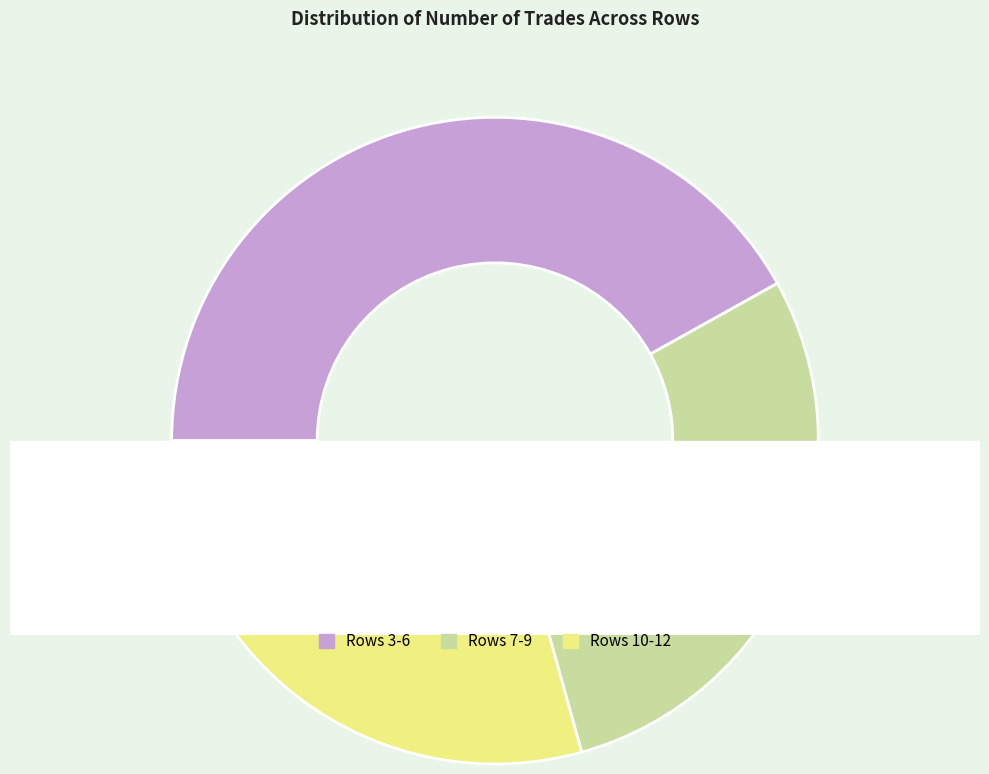

Between Row 8 and Row 11, which is larger?

Row 11